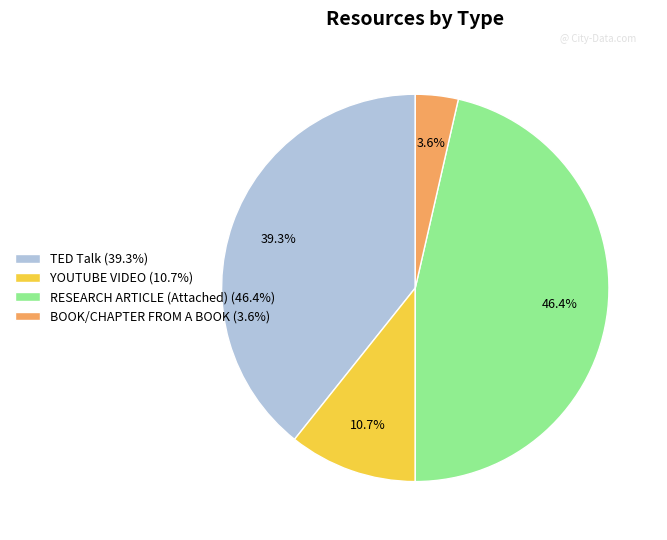

How many segments does this pie chart have?

4